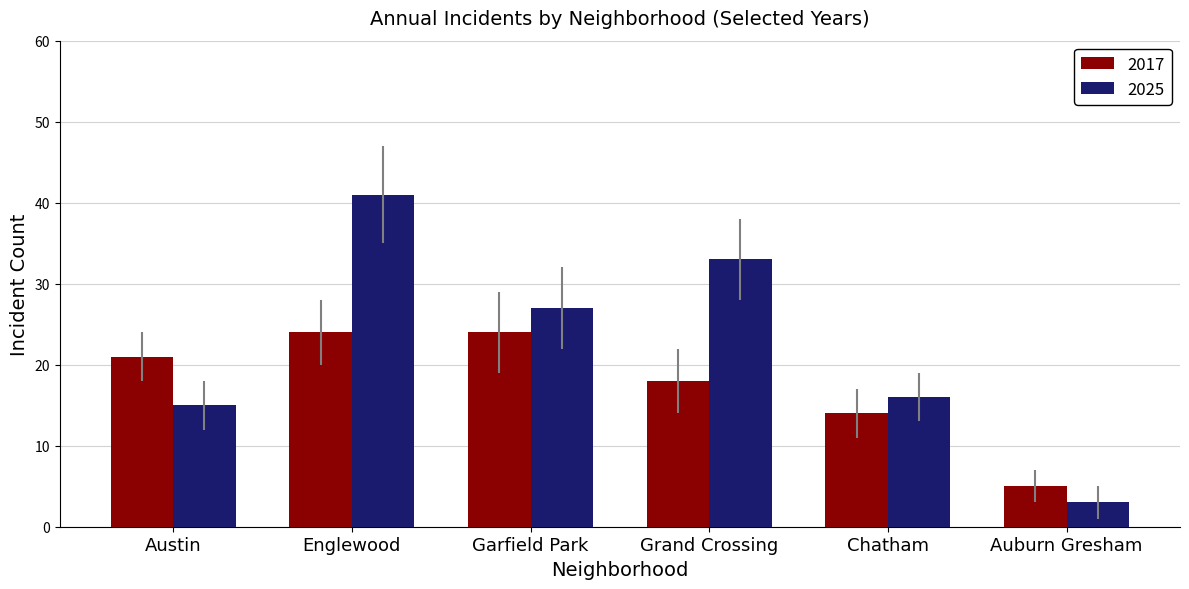

What are all the series names shown in the legend?

2017, 2025